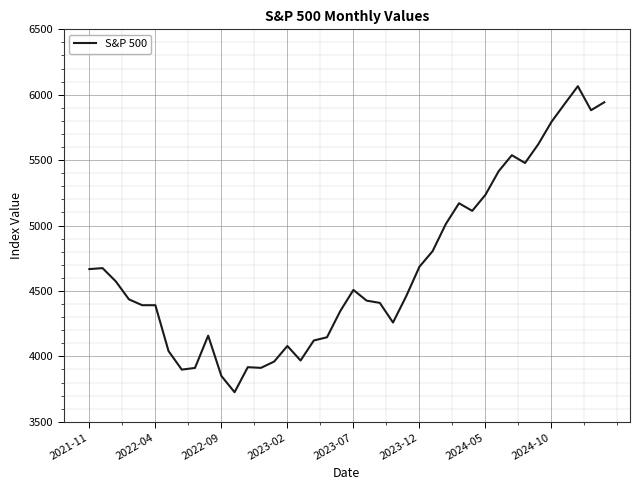

What is the minimum value shown in the chart?

3726.1